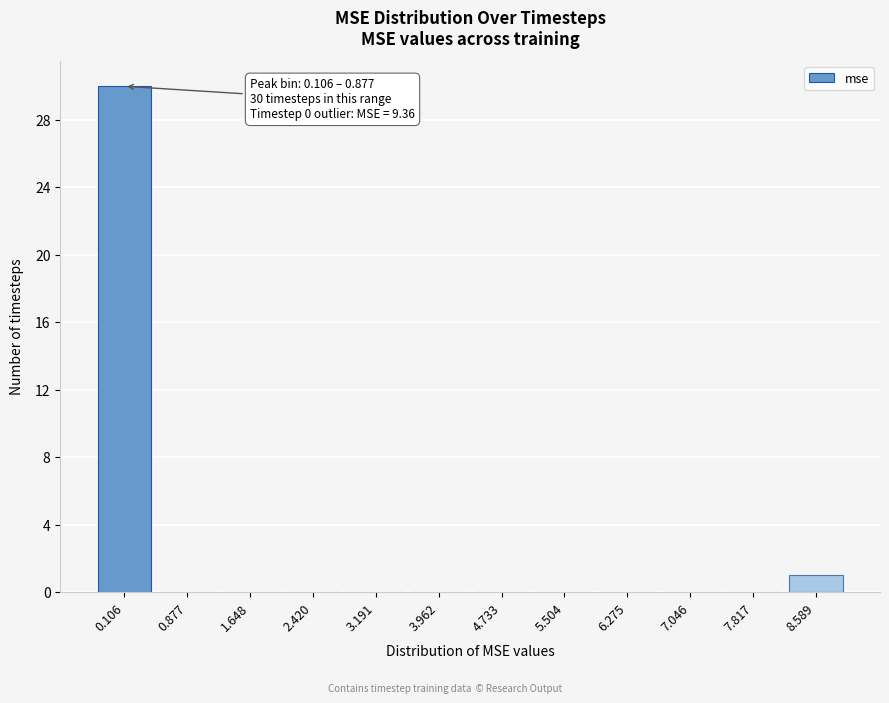

Reading right to left, transcribe all the data shown in this chart.

8.589=1	7.817=0	7.046=0	6.275=0	5.504=0	4.733=0	3.962=0	3.191=0	2.420=0	1.648=0	0.877=0	0.106=30